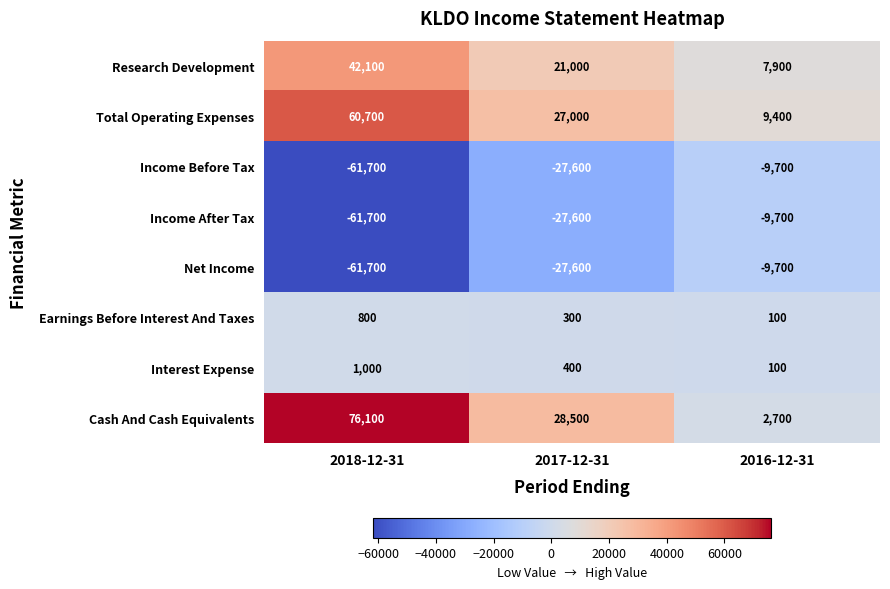

Reading left to right, list all the values displayed in this chart.

Research Development: 42100	21000	7900
Total Operating Expenses: 60700	27000	9400
Income Before Tax: -61700	-27600	-9700
Income After Tax: -61700	-27600	-9700
Net Income: -61700	-27600	-9700
Earnings Before Interest And Taxes: 800	300	100
Interest Expense: 1000	400	100
Cash And Cash Equivalents: 76100	28500	2700